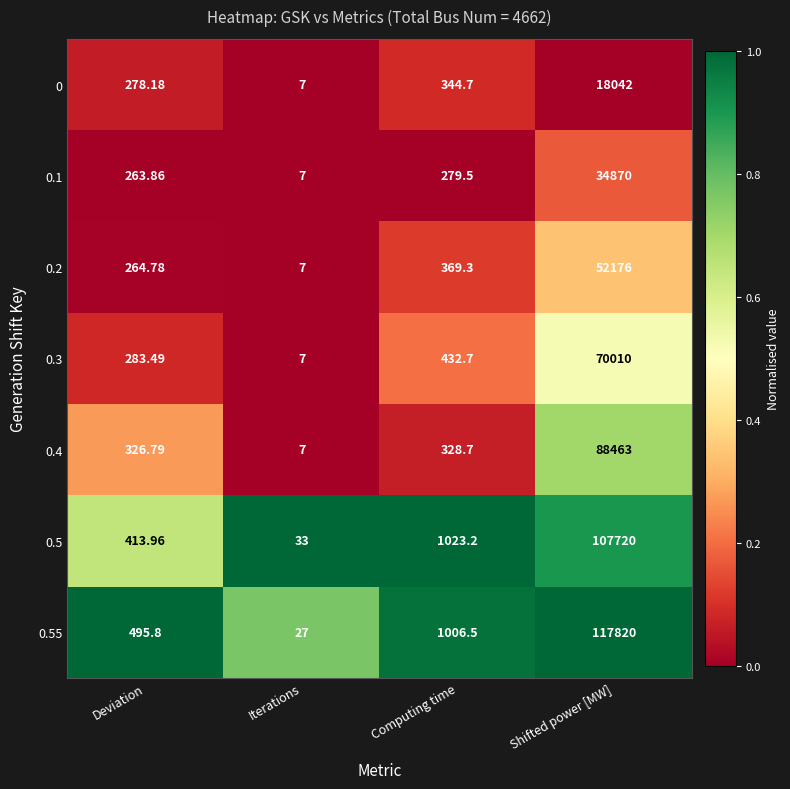

At which category does the chart reach its peak across all series?

Shifted power [MW]